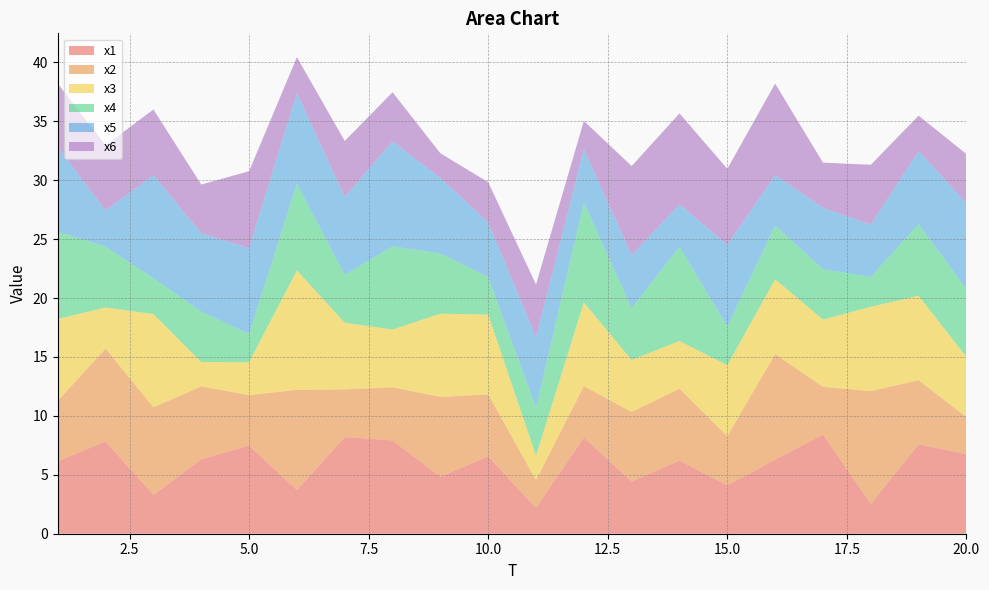

Reading left to right, transcribe all the data shown in this chart.

x1: 6.2	7.8	3.3	6.3	7.5	3.7	8.2	7.9	4.8	6.6	2.2	8.2	4.4	6.2	4.1	6.3	8.4	2.5	7.6	6.8
x2: 5.1	7.9	7.4	6.2	4.3	8.5	4.0	4.5	6.8	5.3	2.4	4.4	5.9	6.1	4.2	9.0	4.0	9.6	5.4	3.1
x3: 6.9	3.5	7.9	2.1	2.8	10.1	5.7	4.9	7.1	6.8	2.1	7.1	4.4	4.0	6.0	6.3	5.7	7.2	7.2	5.1
x4: 7.4	5.2	3.0	4.3	2.4	7.4	4.1	7.1	5.1	3.2	4.1	8.5	4.4	8.0	3.3	4.5	4.3	2.5	6.1	5.7
x5: 7.2	3.1	8.7	6.6	7.3	7.7	6.6	8.9	6.4	4.6	6.0	4.5	4.5	3.6	6.9	4.3	5.2	4.4	6.2	7.3
x6: 5.4	5.5	5.6	4.1	6.5	3.1	4.7	4.2	2.1	3.4	4.5	2.4	7.6	7.7	6.5	7.8	3.8	5.1	3.0	4.2